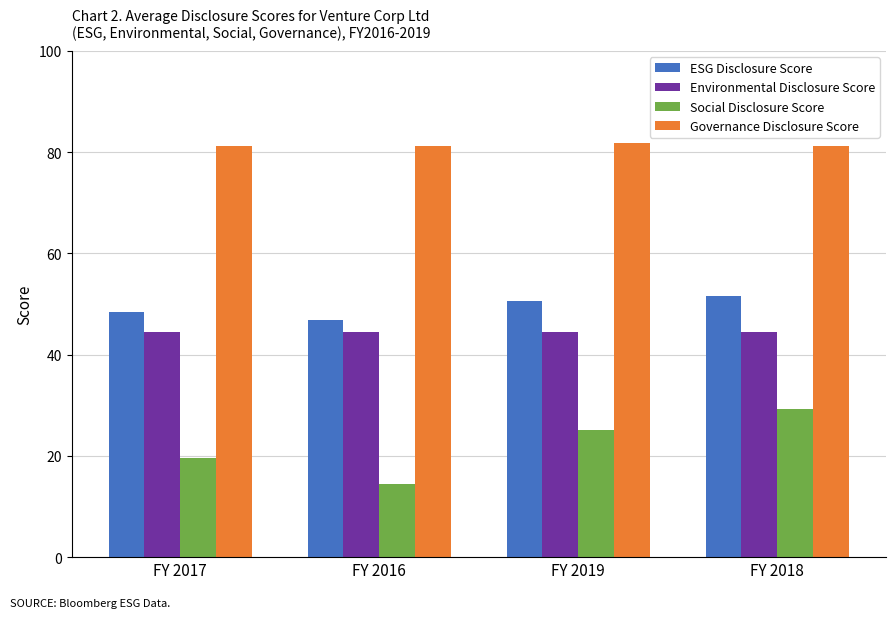

Between FY 2019 and FY 2018, which series saw the biggest shift?

Social Disclosure Score